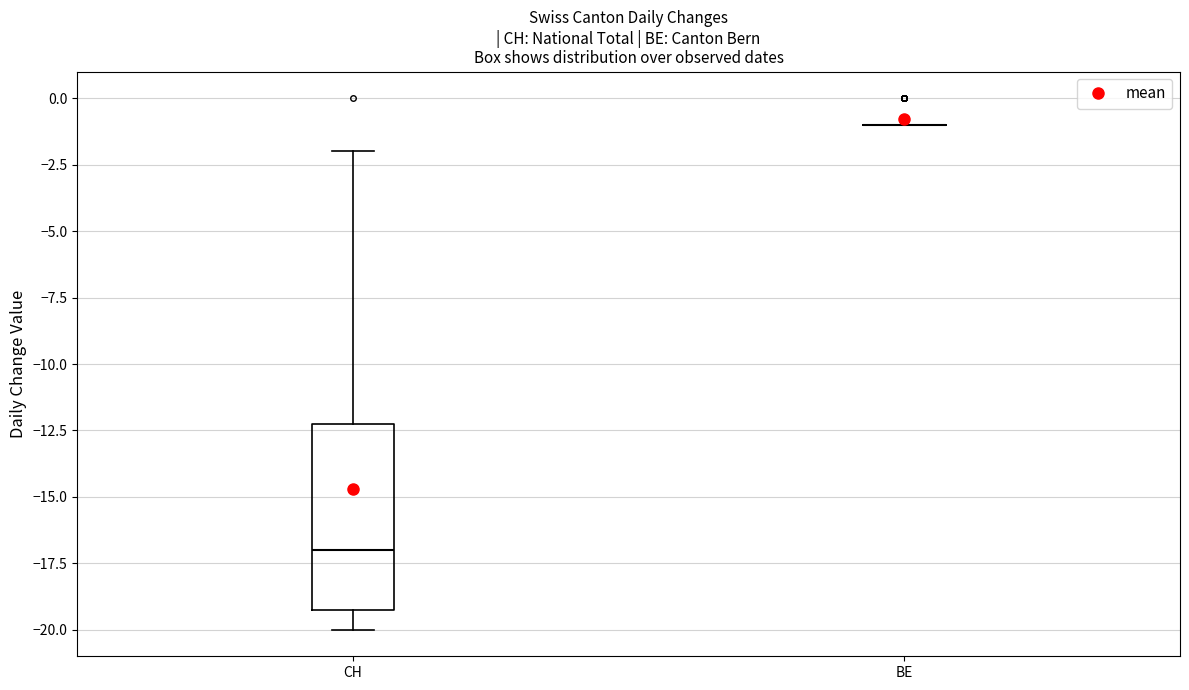

Which box is the tallest, from its lower edge to its upper edge?

CH